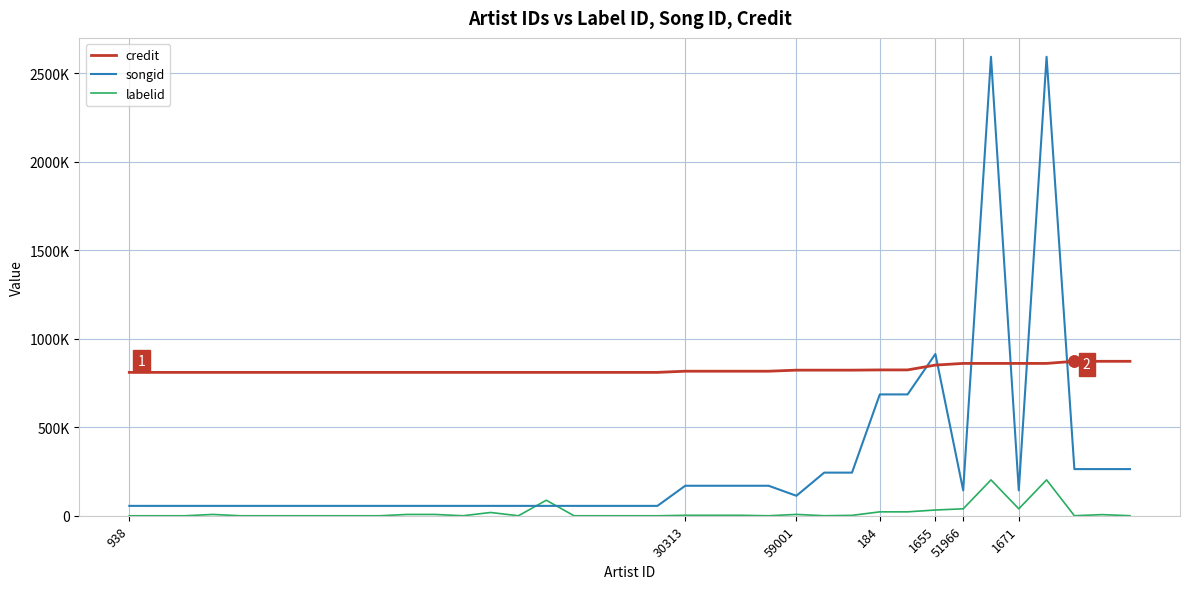

Does the chart display data point markers on the line(s)?

No